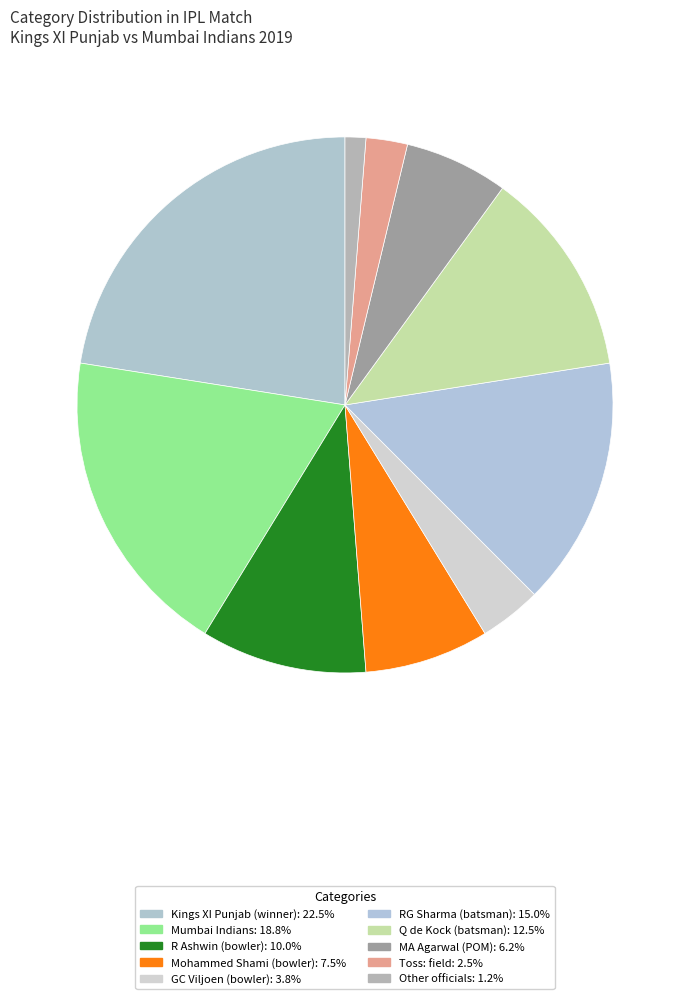

What is the largest slice in the pie chart?

Kings XI Punjab